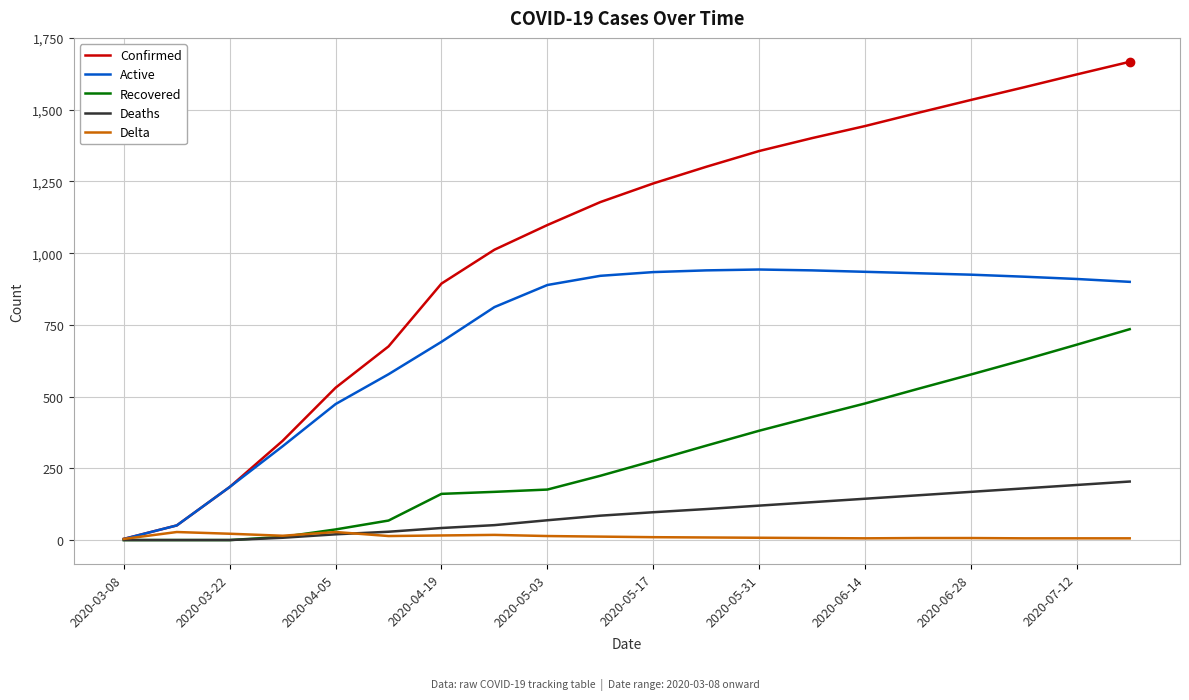

Which series has the widest spread of values?

Confirmed